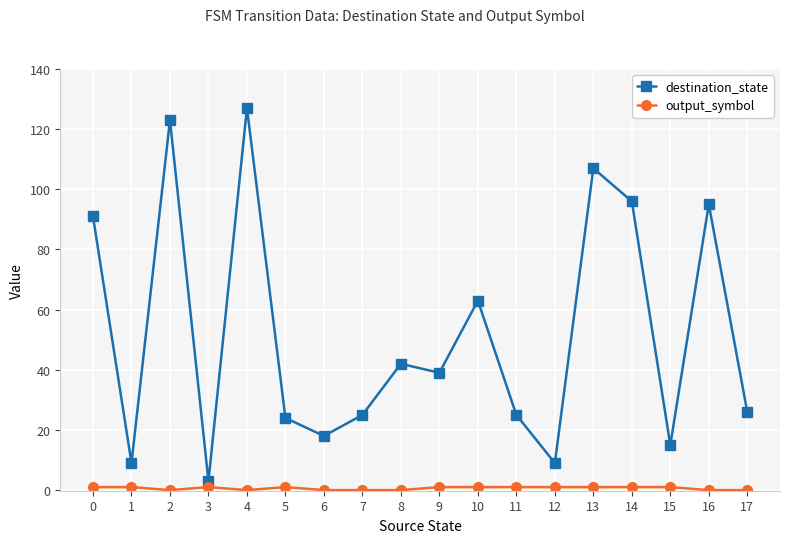

Which series has the largest range (max minus min)?

destination_state